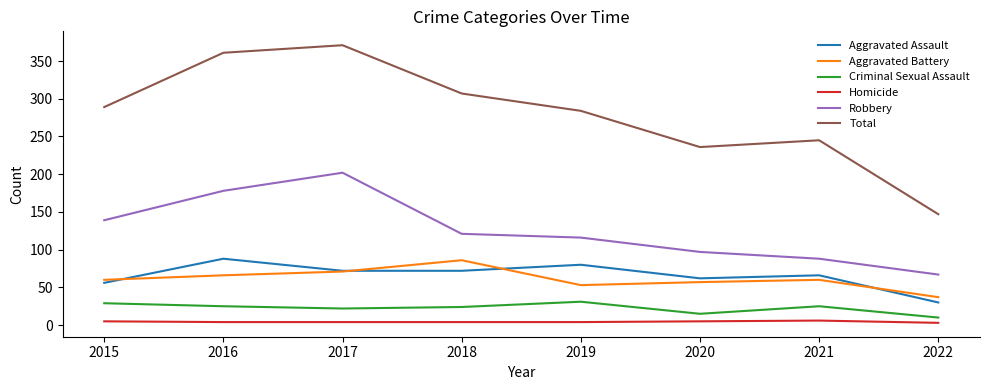

True or false: Robbery and Total intersect in this chart.

False